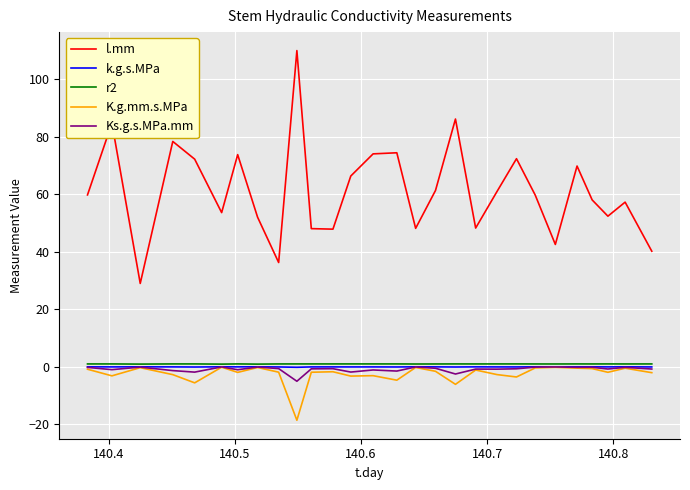

What is the minimum value shown in the chart?

-18.6